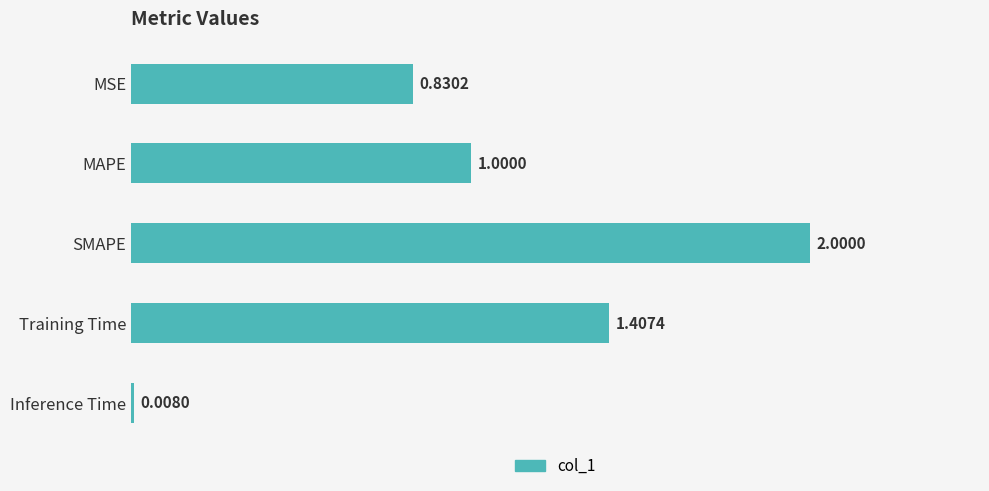

Which has a higher value, Training Time or Inference Time?

Training Time